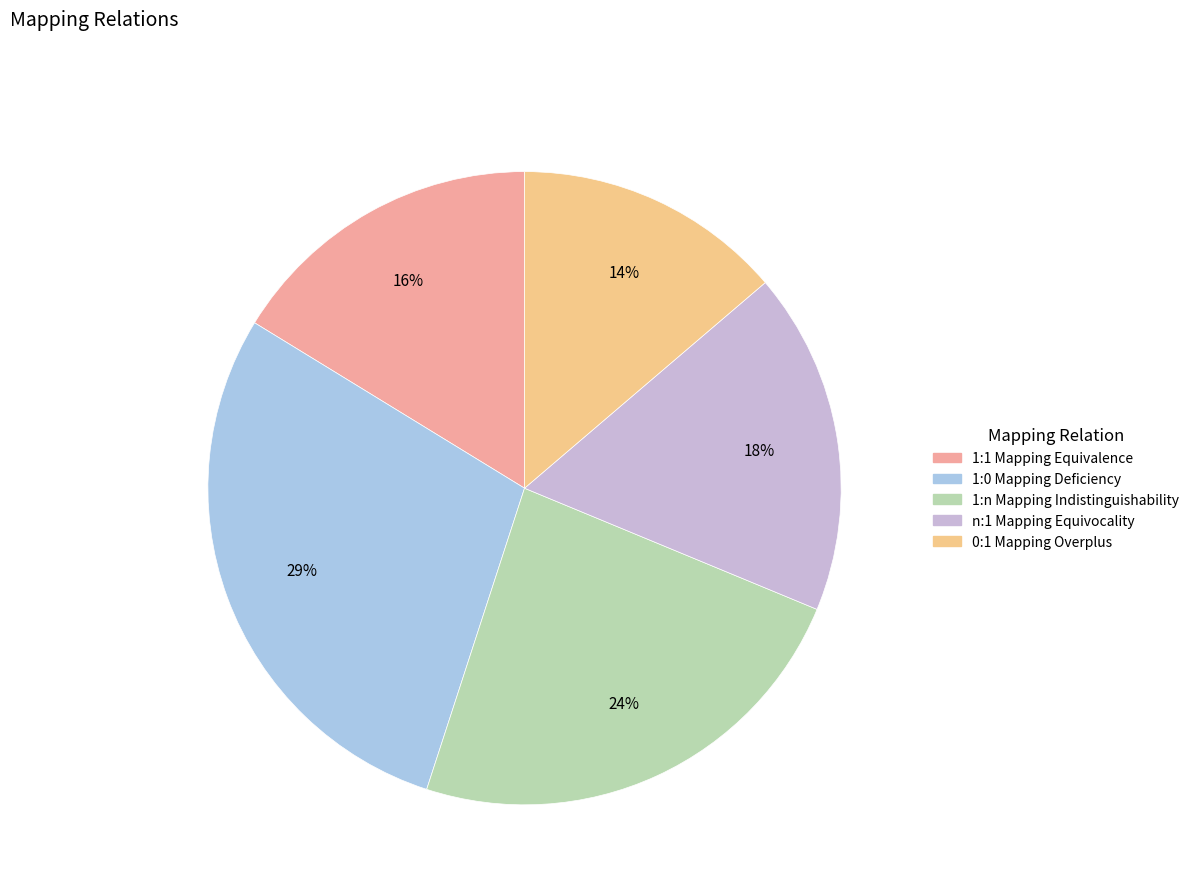

What is the largest slice in the pie chart?

1:0 Mapping Deficiency